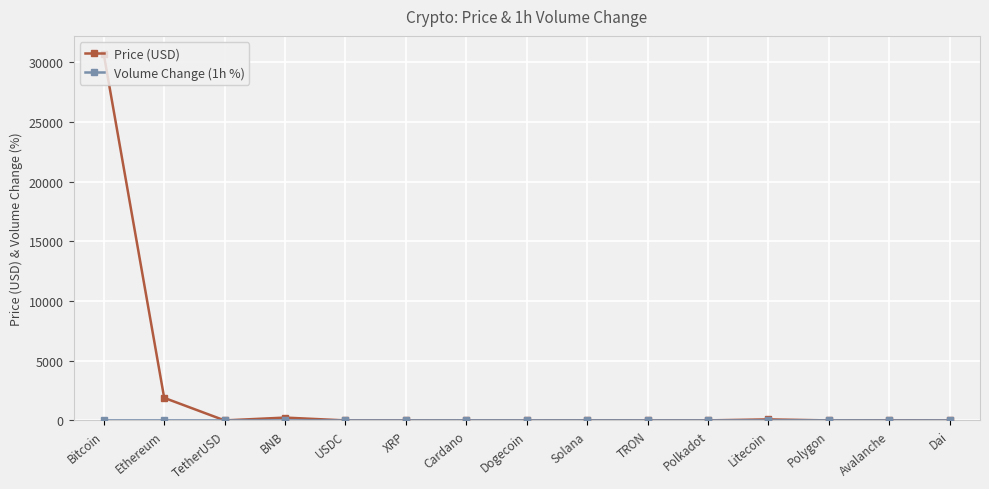

What is the total value across all series at XRP?

1.6